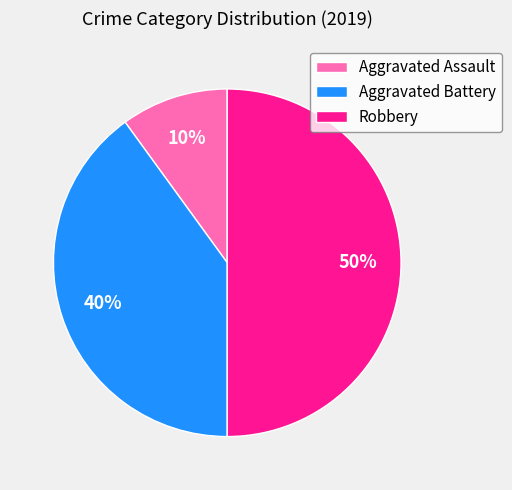

Which slice is the largest?

Robbery